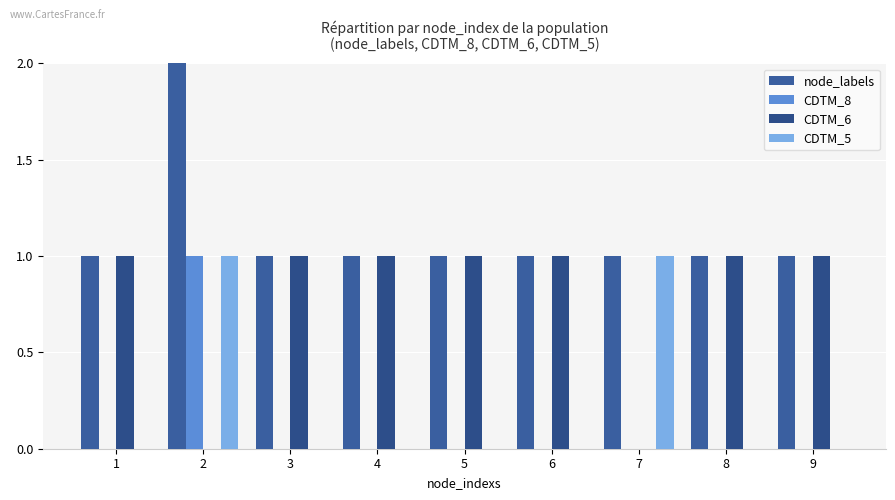

How many series are shown in this chart?

4